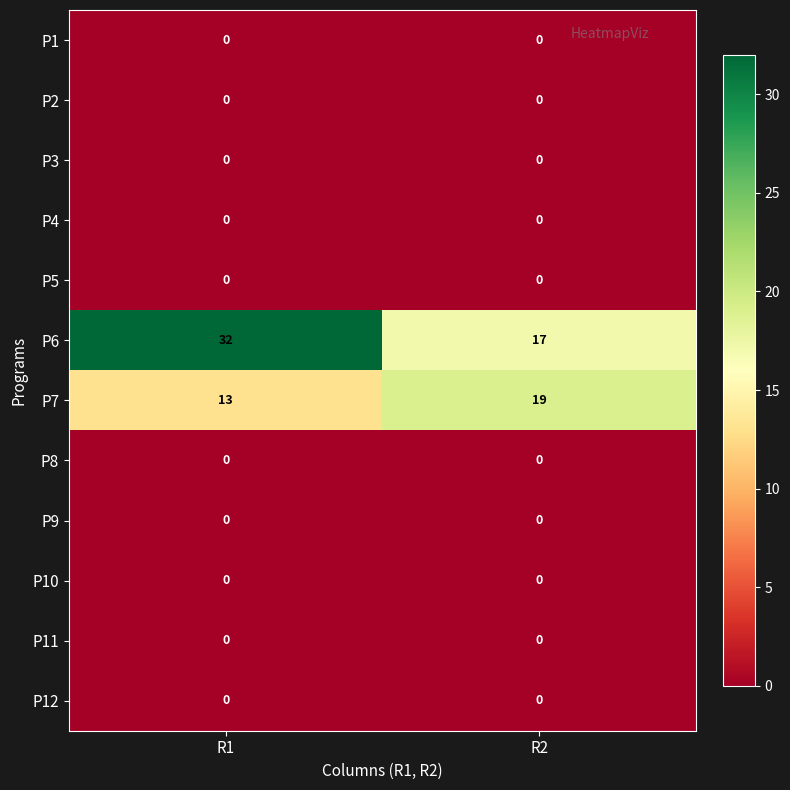

Reading right to left, list all the values displayed in this chart.

P1: R2=0	R1=0
P2: R2=0	R1=0
P3: R2=0	R1=0
P4: R2=0	R1=0
P5: R2=0	R1=0
P6: R2=17	R1=32
P7: R2=19	R1=13
P8: R2=0	R1=0
P9: R2=0	R1=0
P10: R2=0	R1=0
P11: R2=0	R1=0
P12: R2=0	R1=0